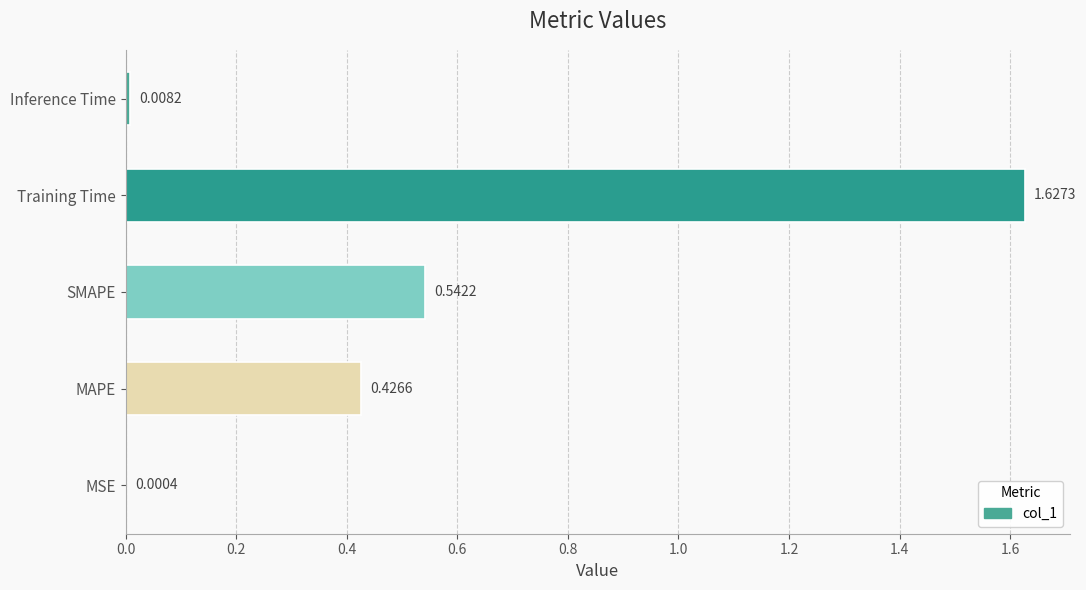

At which category does the chart reach its peak across all series?

Training Time